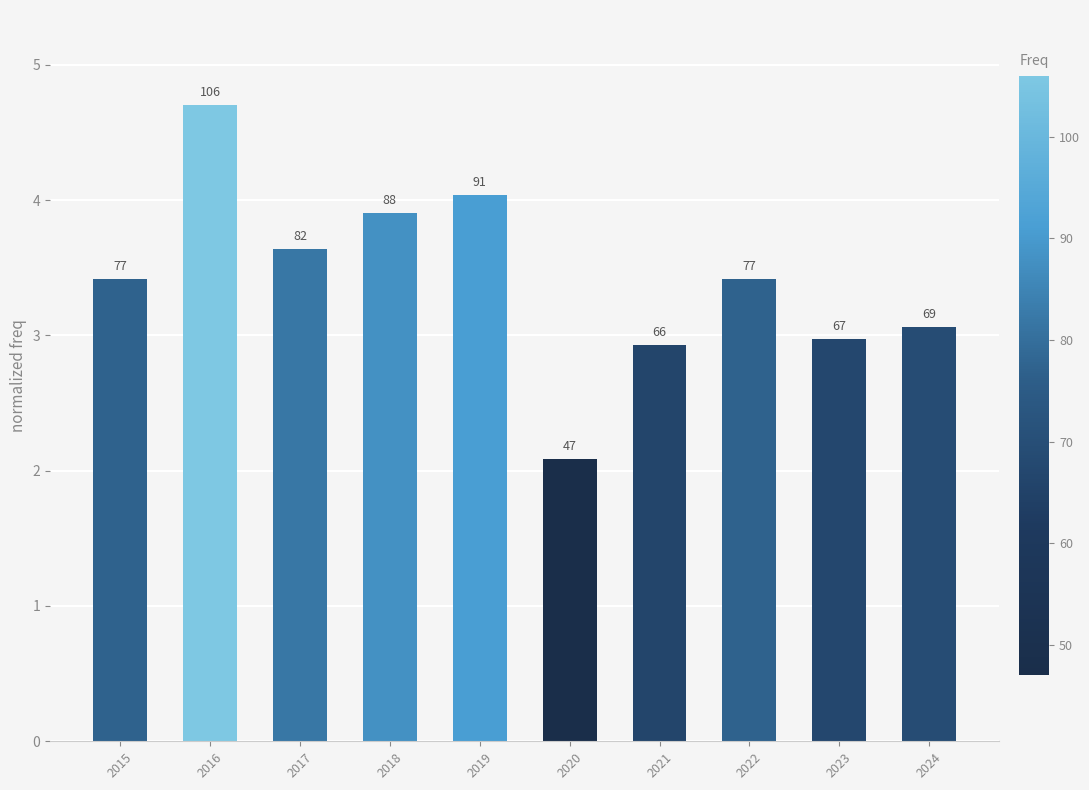

How many bars are there in total?

10